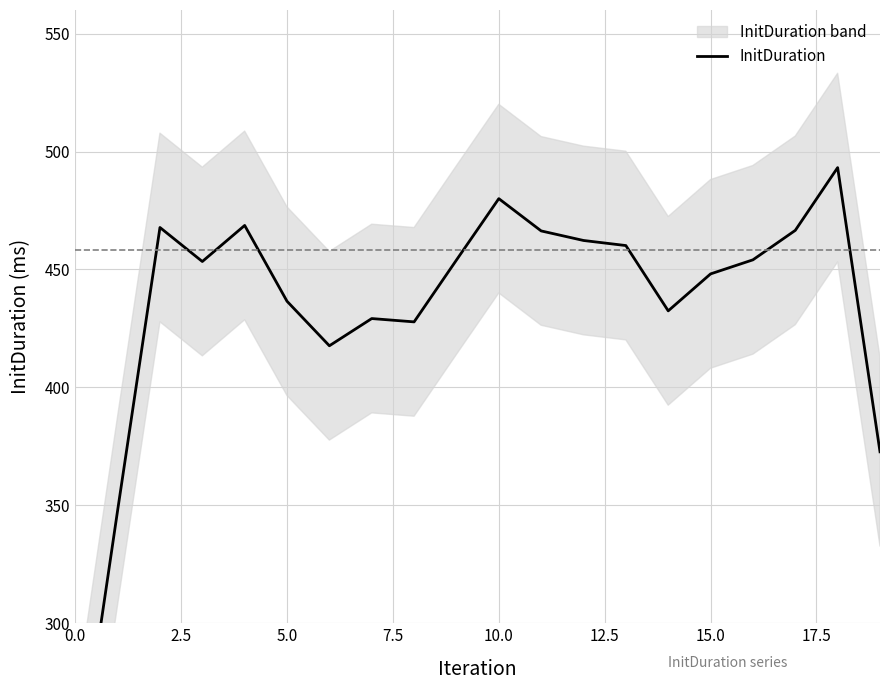

What is the value of the 13th point from the left?

462.3